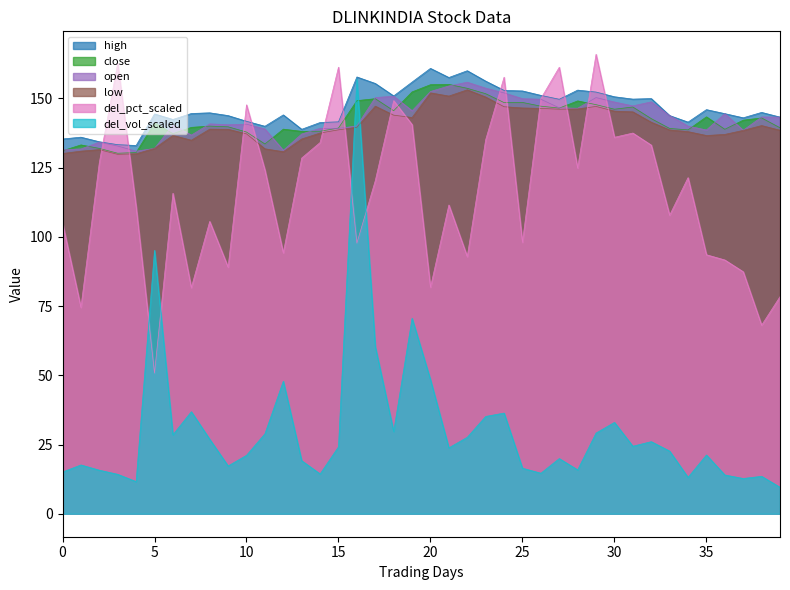

How many data points in deliverable_volume_norm are less than 23?

20